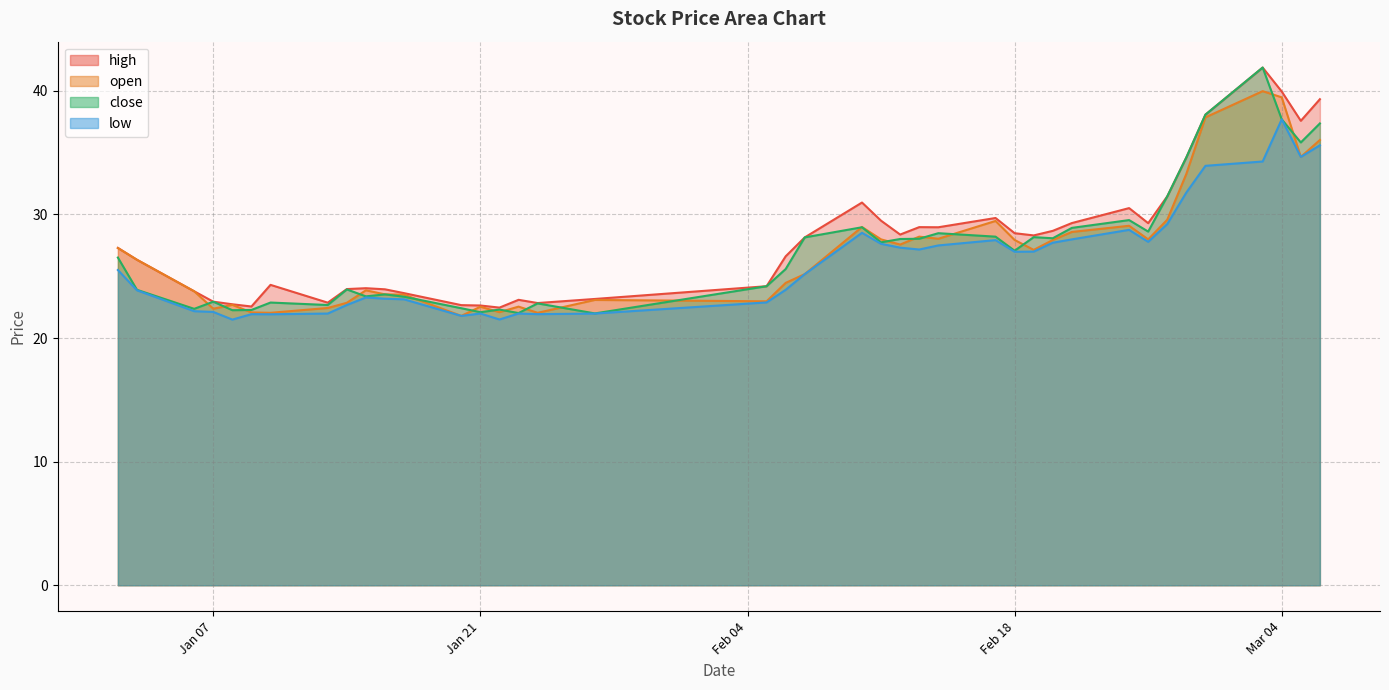

What is the maximum value for low?

37.7